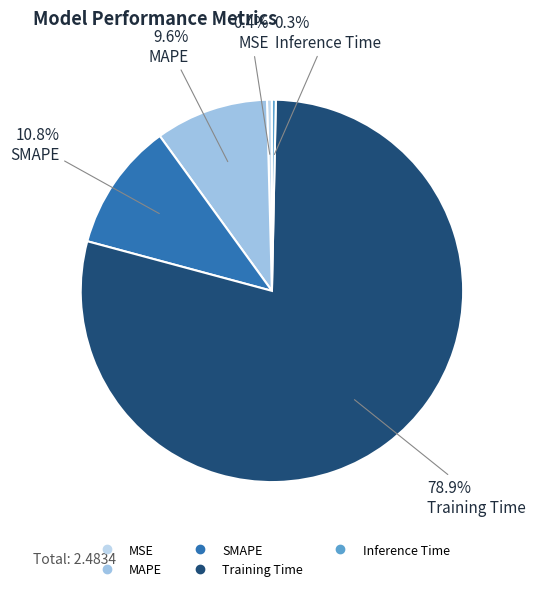

Does any single category account for the majority?

Yes